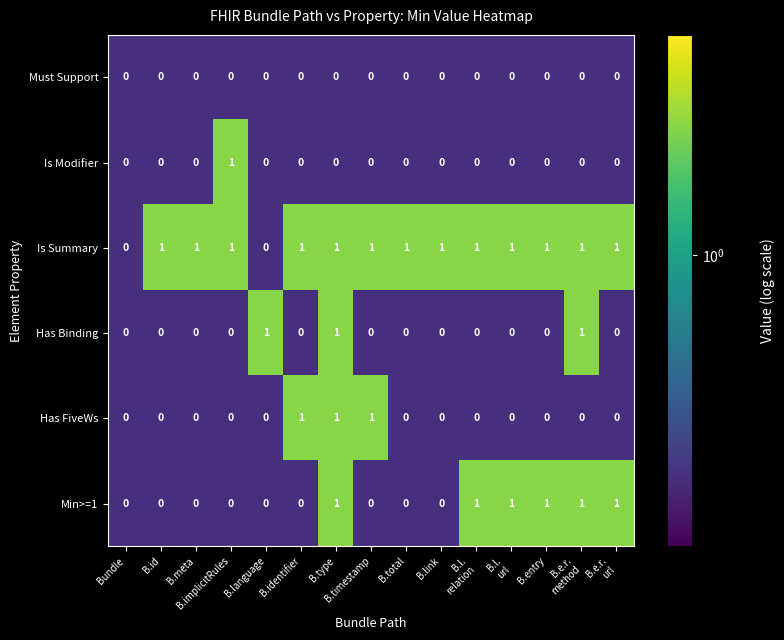

The Has Binding series shows 0 at B.total. True or false?

True